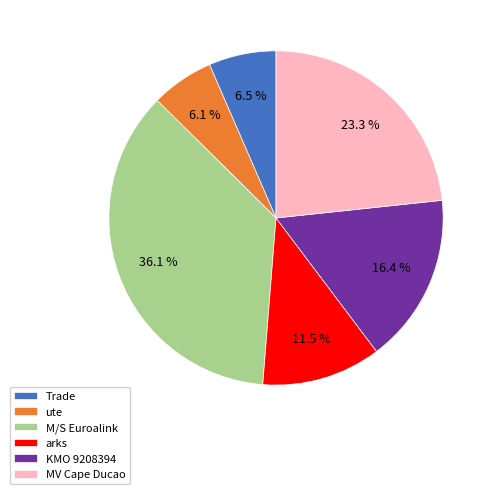

How many segments does this pie chart have?

6